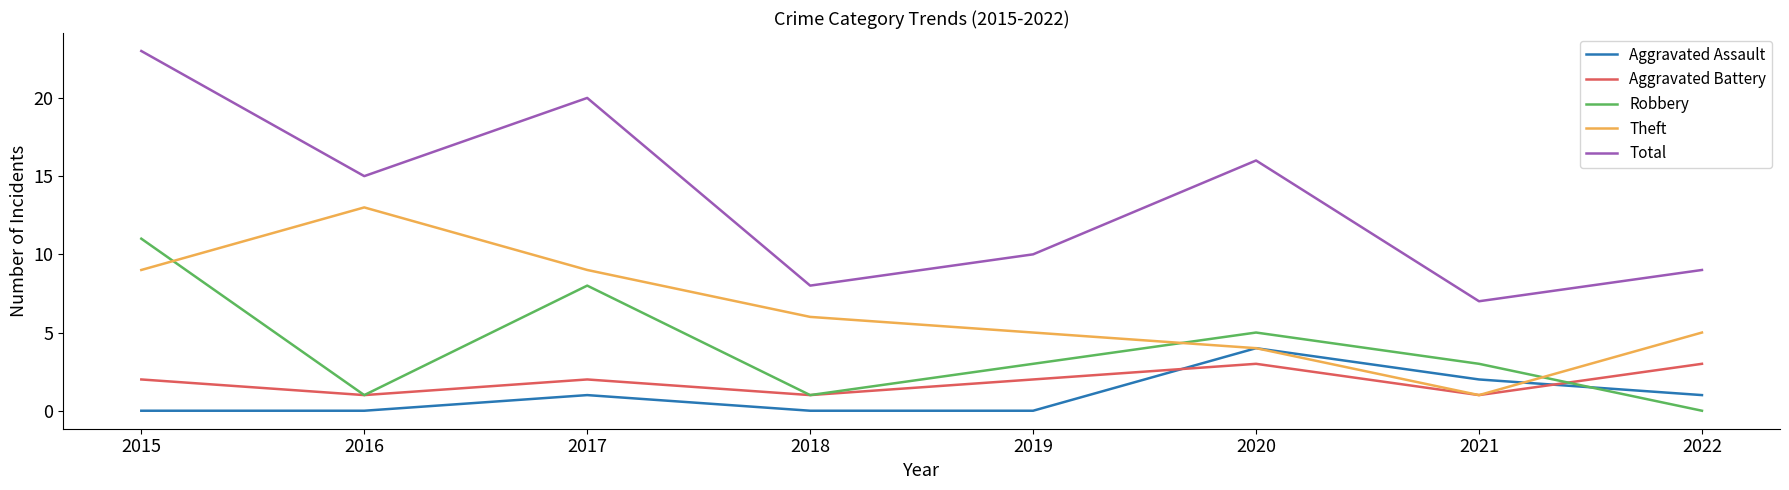

The Total series shows 13 at 2022. True or false?

False